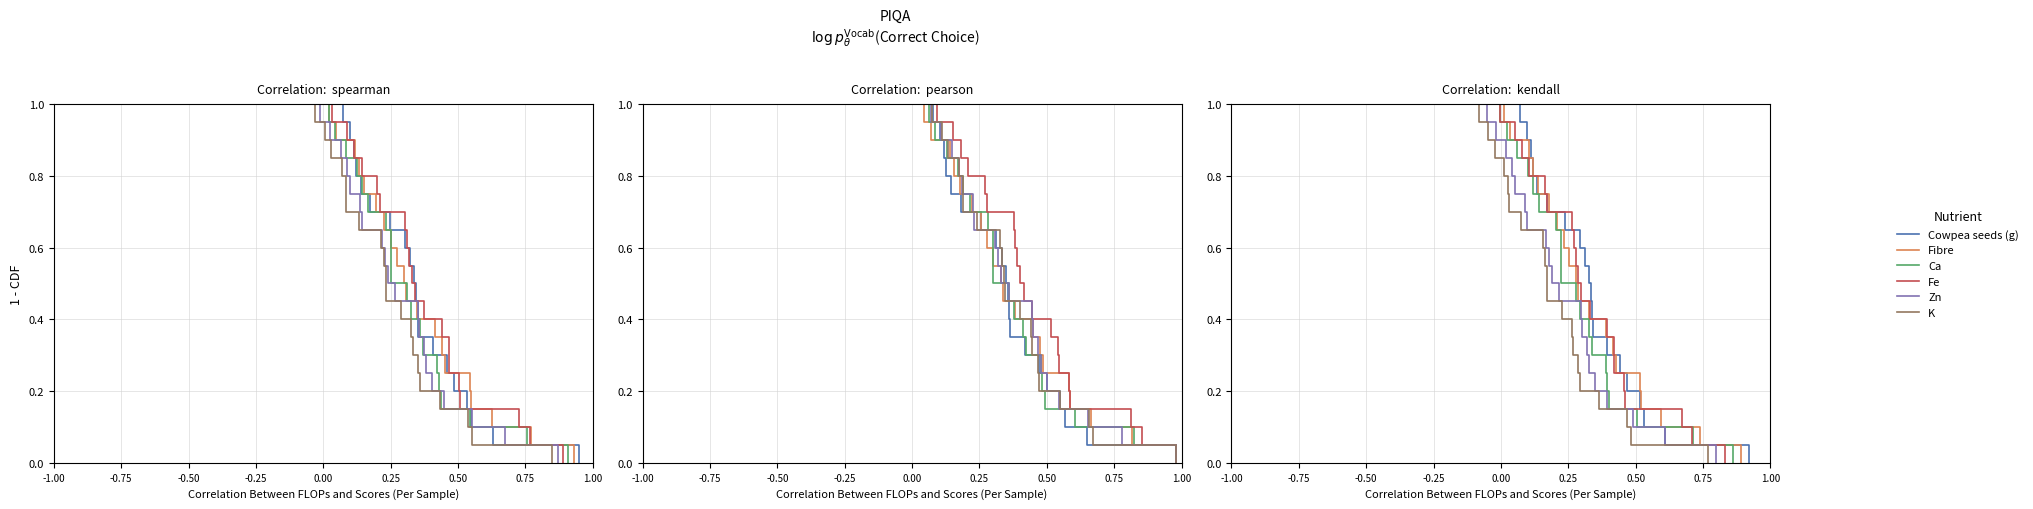

How many lines are shown in the chart?

6